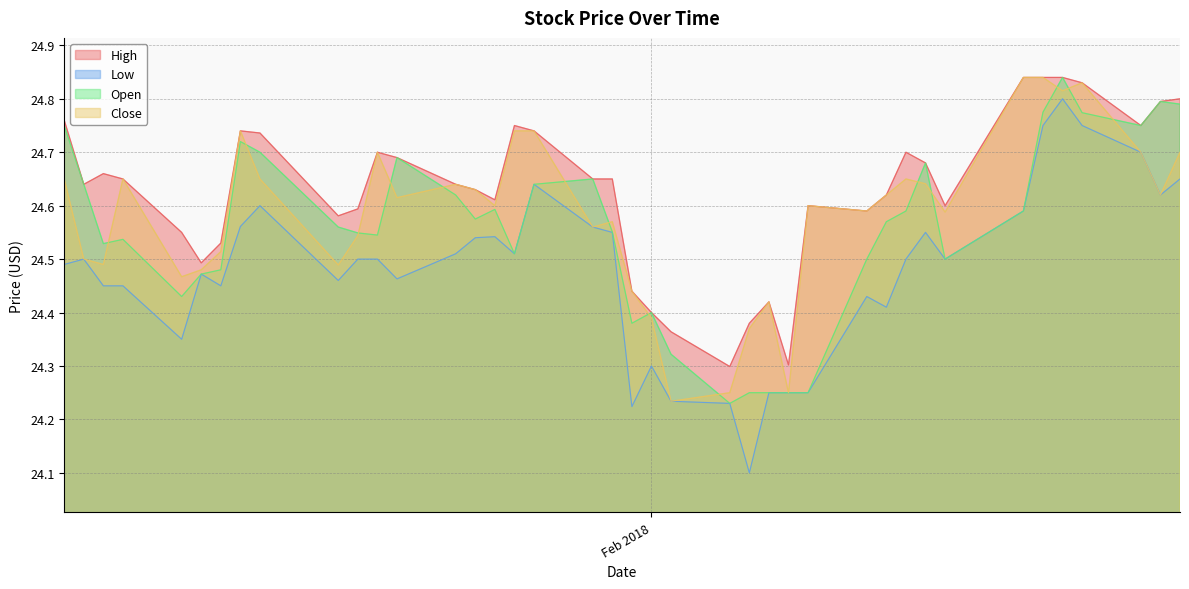

What is the value of the High point at the 6th from the left?

24.5